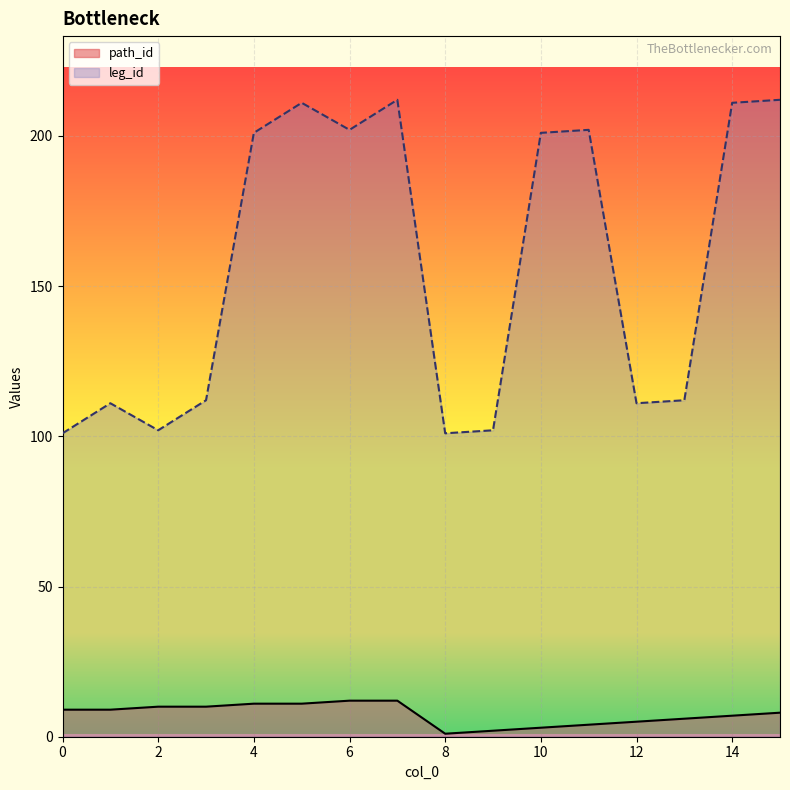

True or false: leg_id and path_id cross at least once.

False